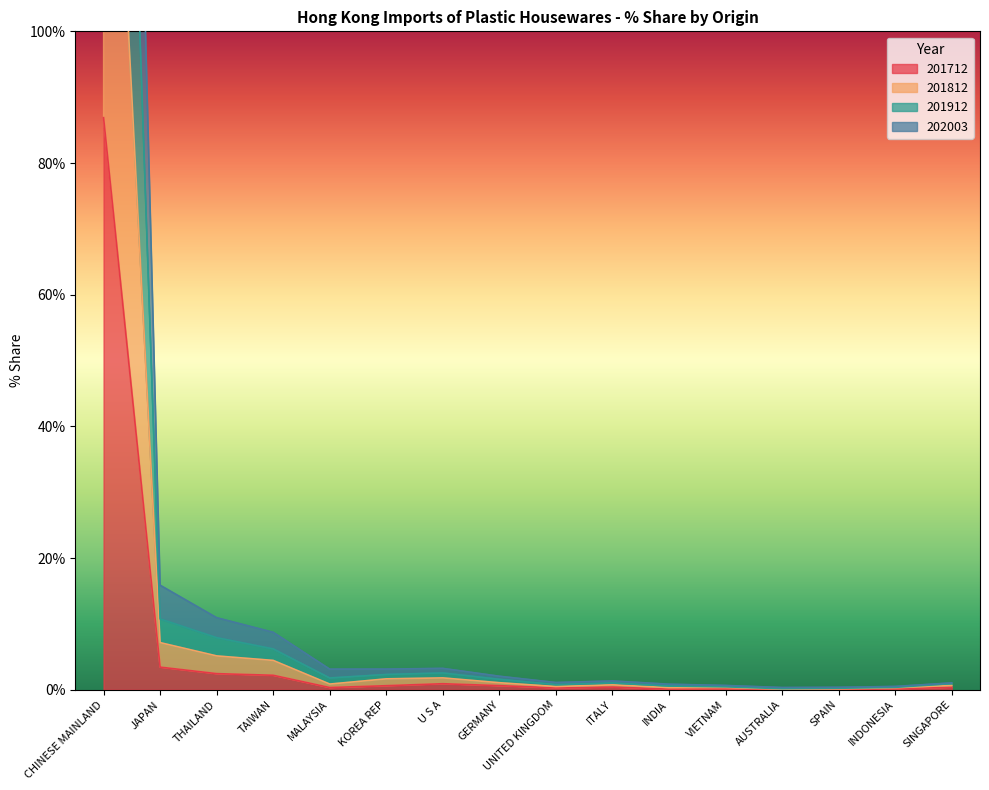

Count the number of categories in the chart.

16